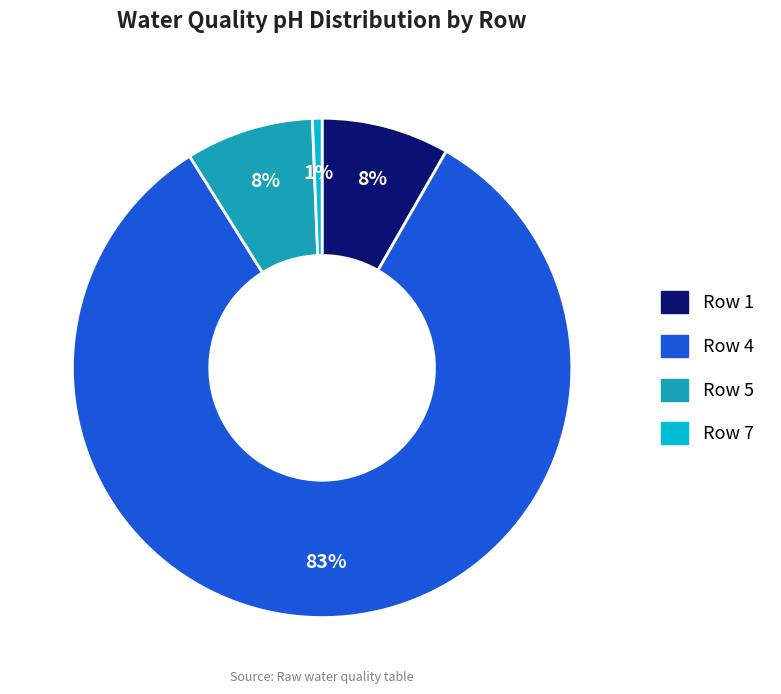

To the nearest percent, what is the difference between the largest and smallest slice percentages?

82%